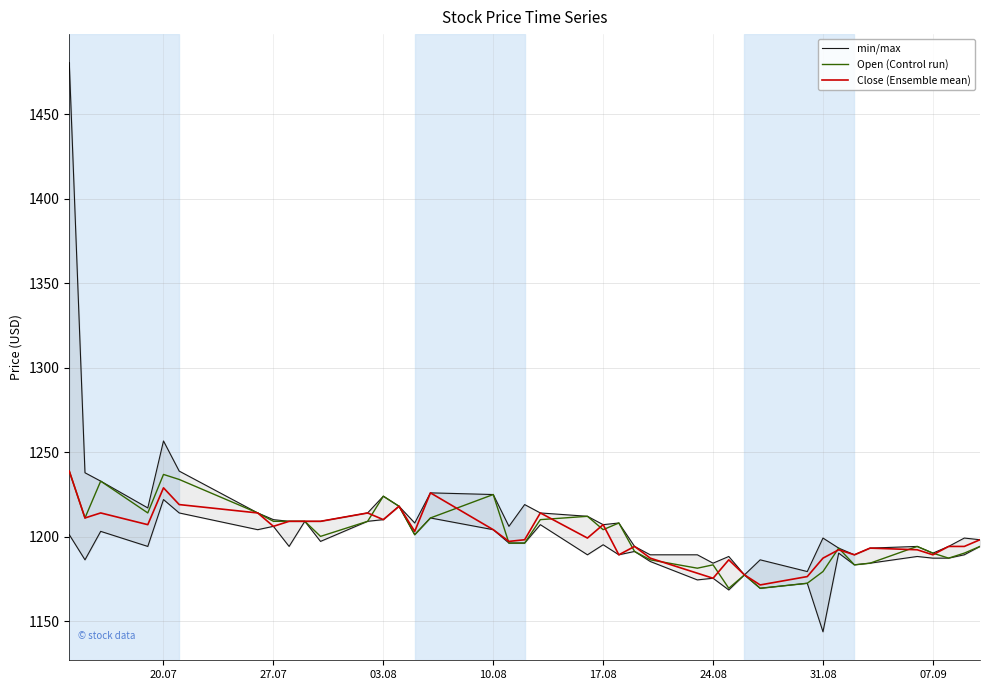

The value of Open (Control run) at 17.08 is 1204.1. True or false?

True